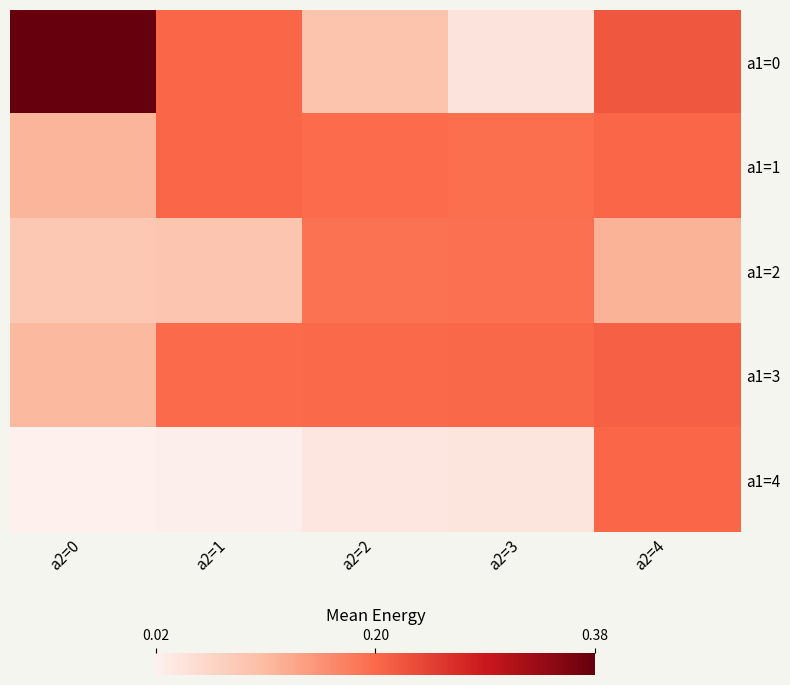

At a2=3, list the series in order from largest to smallest.

a1=3, a1=1, a1=2, a1=0, a1=4